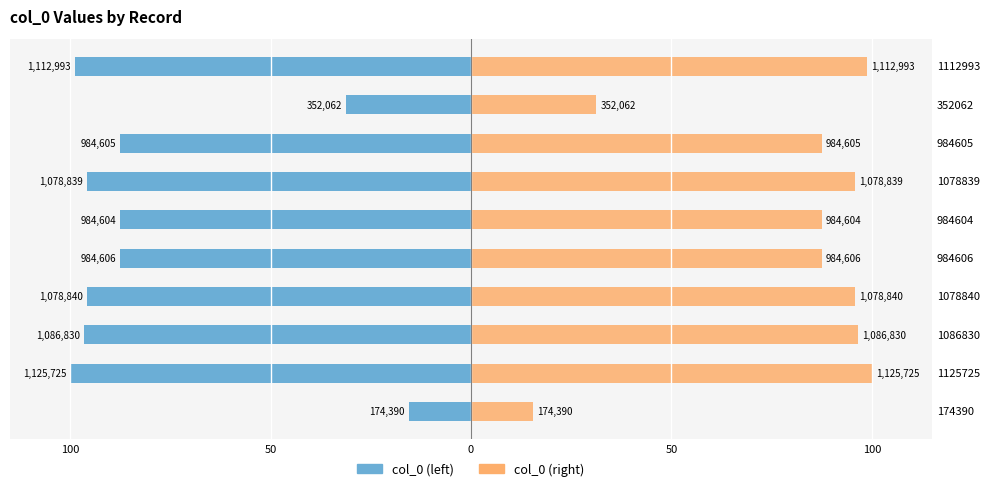

How many data points in col_0 (right) are above 95?

5